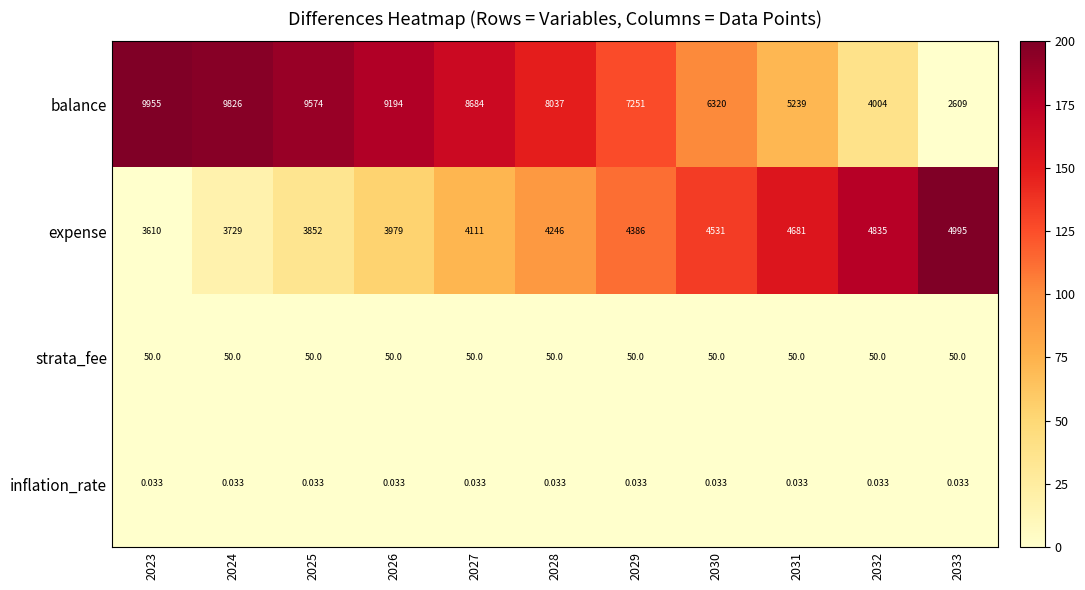

Is the value of balance at 2029 greater than the value of expense at 2025?

Yes